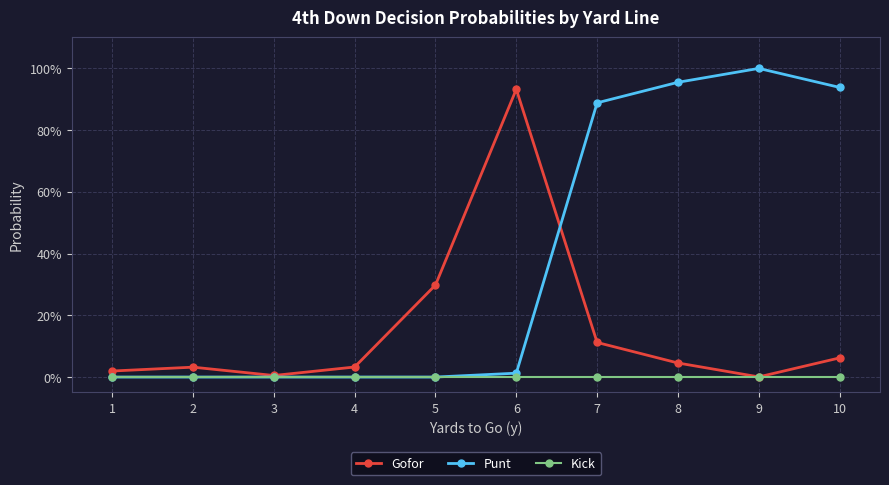

What are all the series names shown in the legend?

Gofor, Punt, Kick